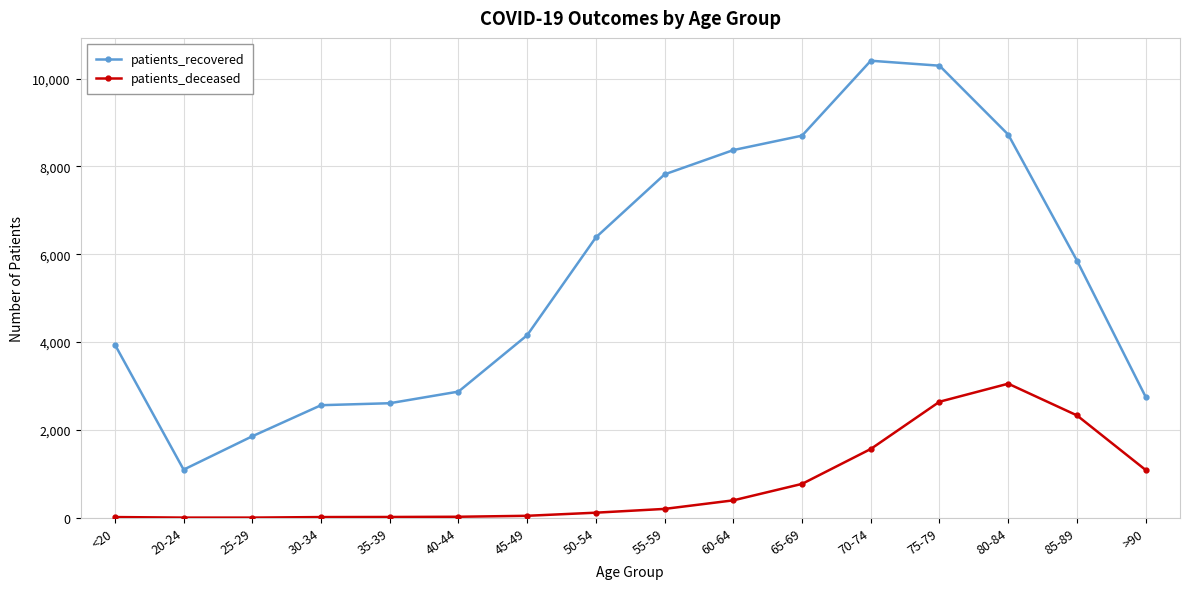

The value of patients_deceased at 70-74 is 2250. True or false?

False